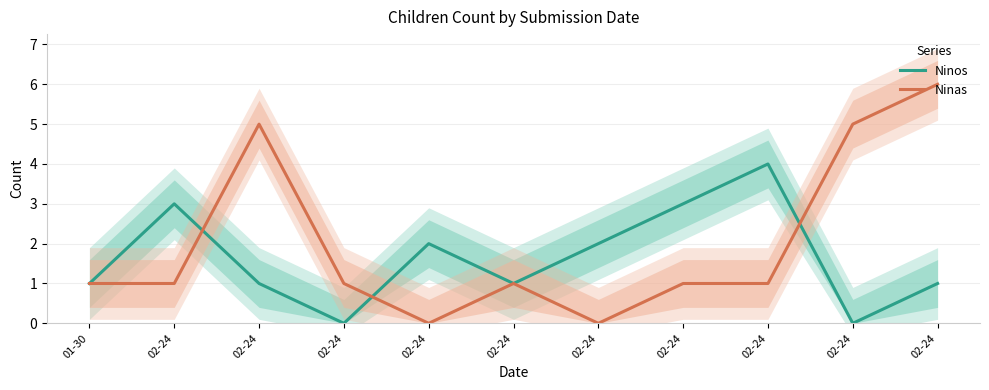

What is the difference between the Ninos values at 02-24 and 02-24?

2